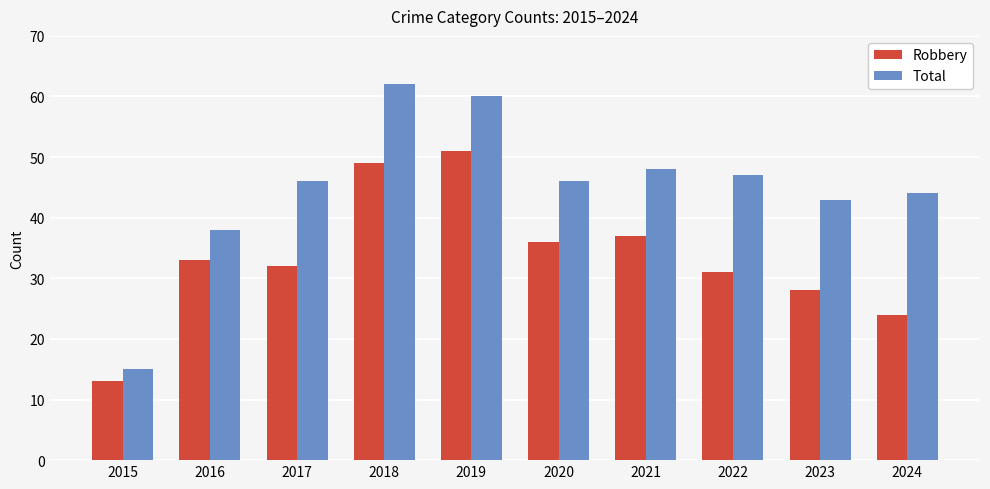

At how many categories does at least one series exceed 21?

9